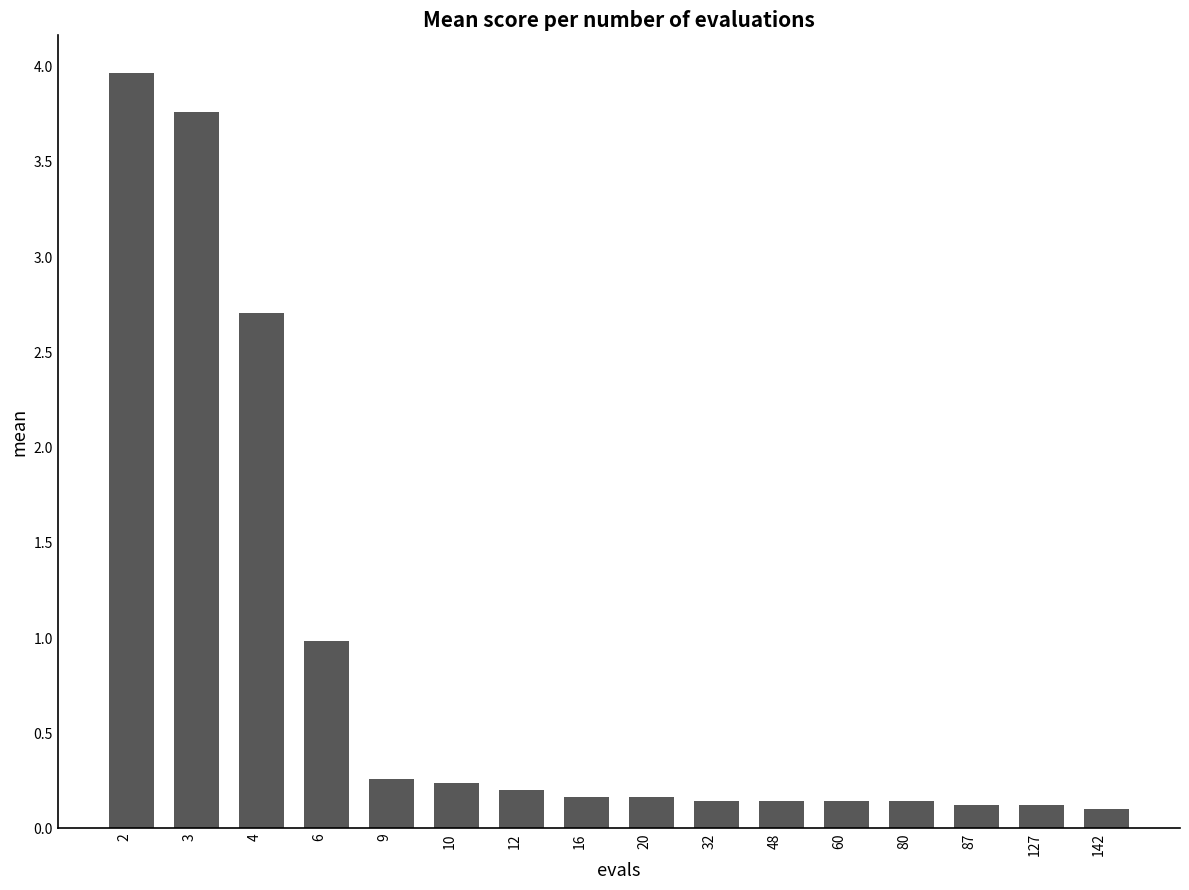

What is the change in value from 2 to 48?

-3.8